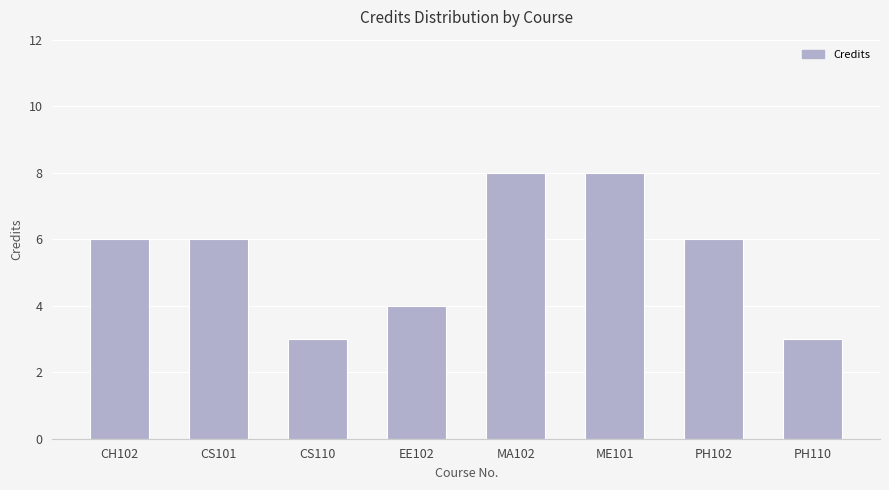

What is the greatest value displayed?

8